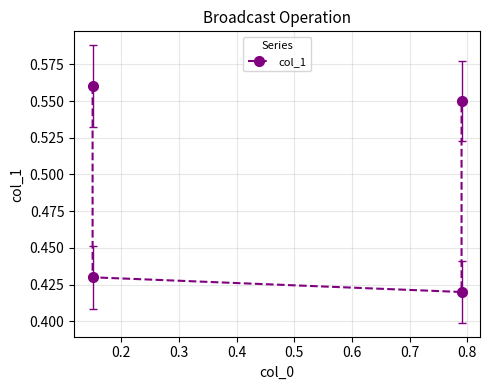

The value at 0.4 is 0.2. True or false?

False